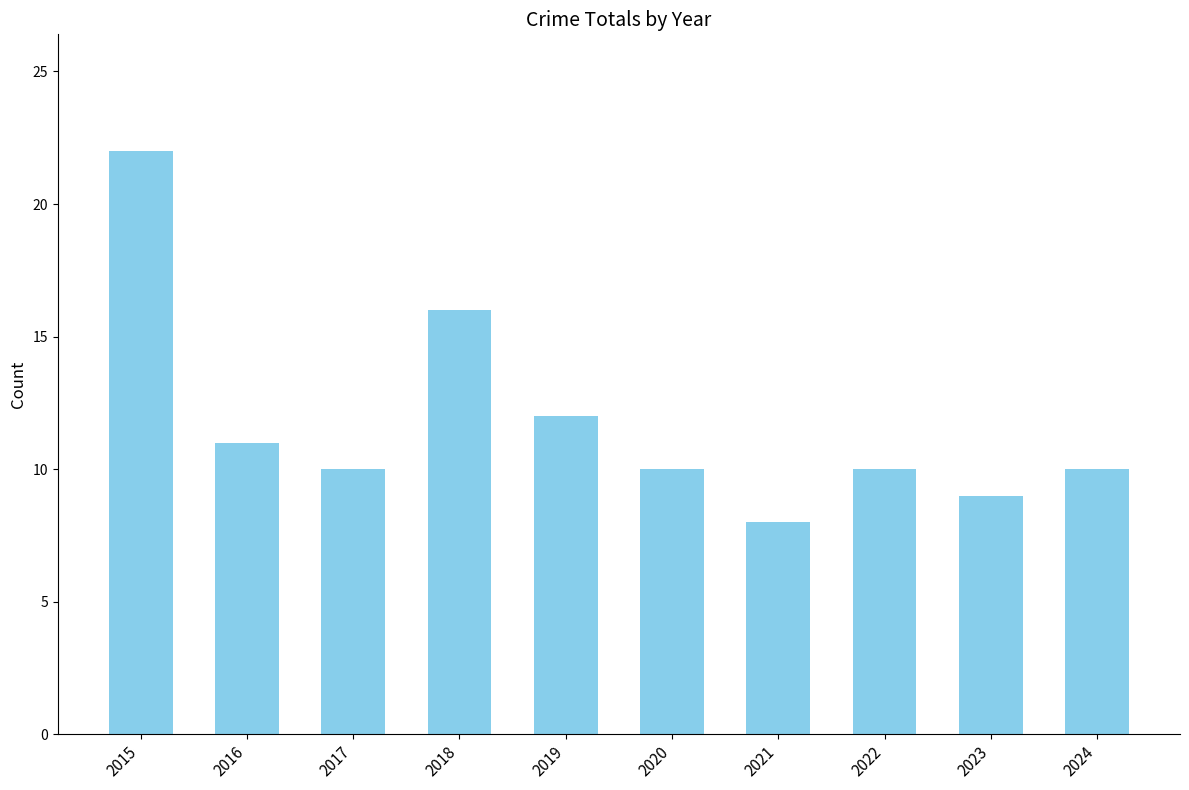

Where is the data nearest to the value 15?

2018